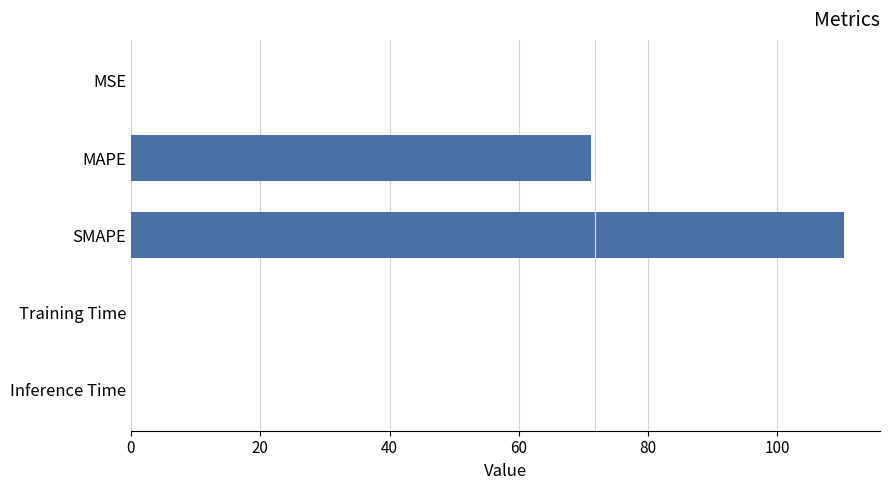

What is the sum of all values?

181.5